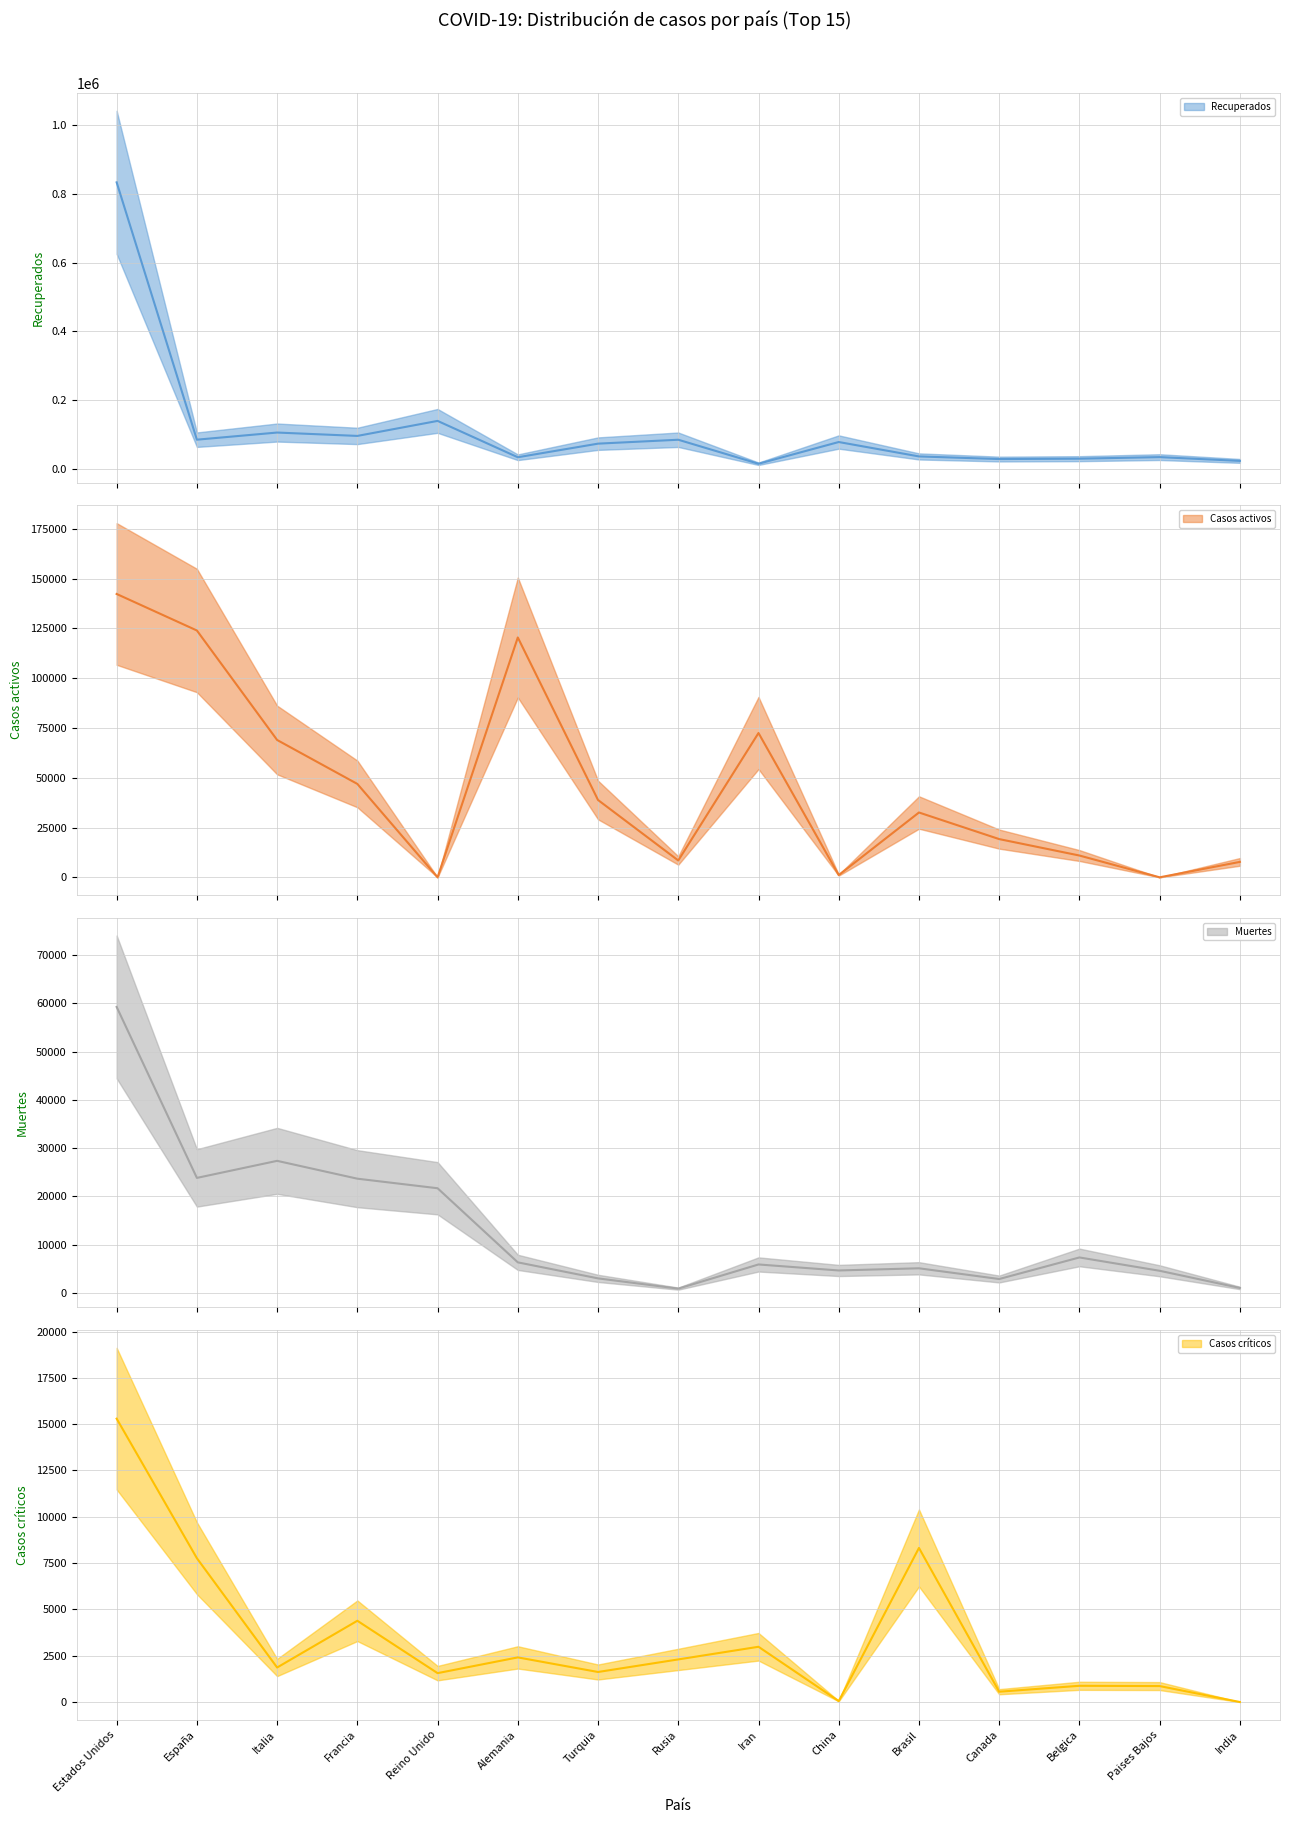

Reading right to left, what are all the values shown in this chart?

Recuperados: 22577	33600	29060	27977	35608	77578	14268	84235	72852	33198	139123	95365	105205	84403	834261
Casos activos: 7747	0	10943	19190	32544	1128	72439	8456	38809	120400	0	46886	68941	123903	142238
Muertes: 1008	4566	7331	2859	5083	4633	5877	867	2992	6314	21678	23660	27359	23822	59266
Casos críticos: 0	861	876	557	8318	50	2983	2300	1621	2409	1559	4387	1863	7764	15298